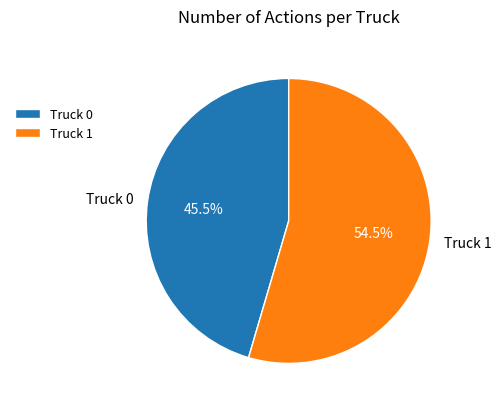

The Truck 0 slice represents 60% of the pie. True or false?

False